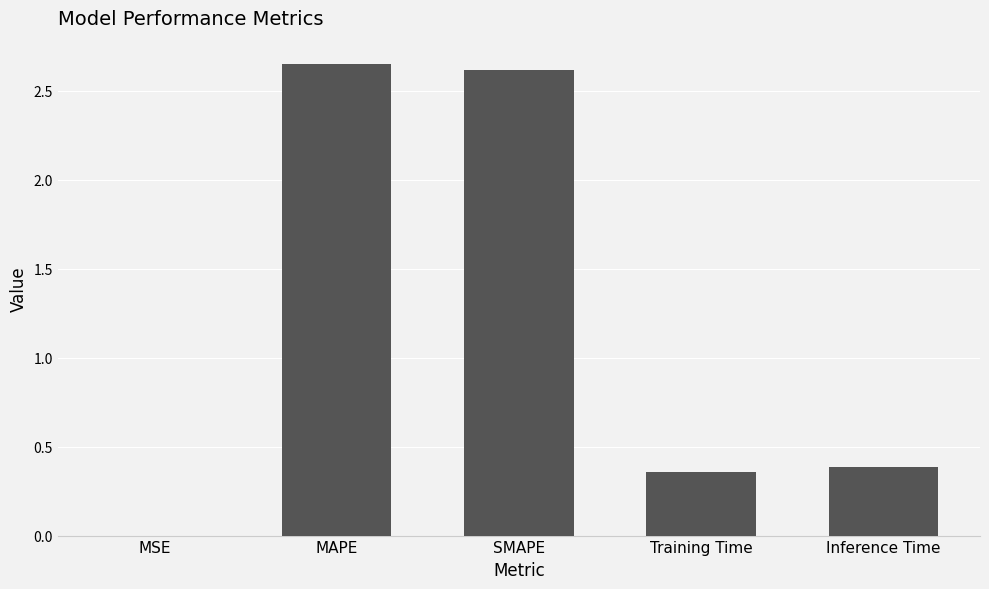

What is the sum of all values?

6.0